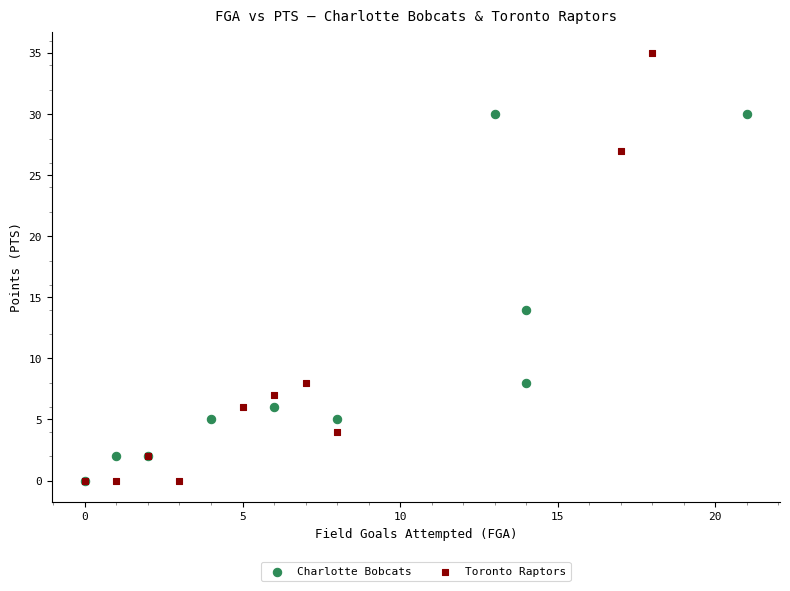

Which series has the widest spread of Y values?

Toronto Raptors